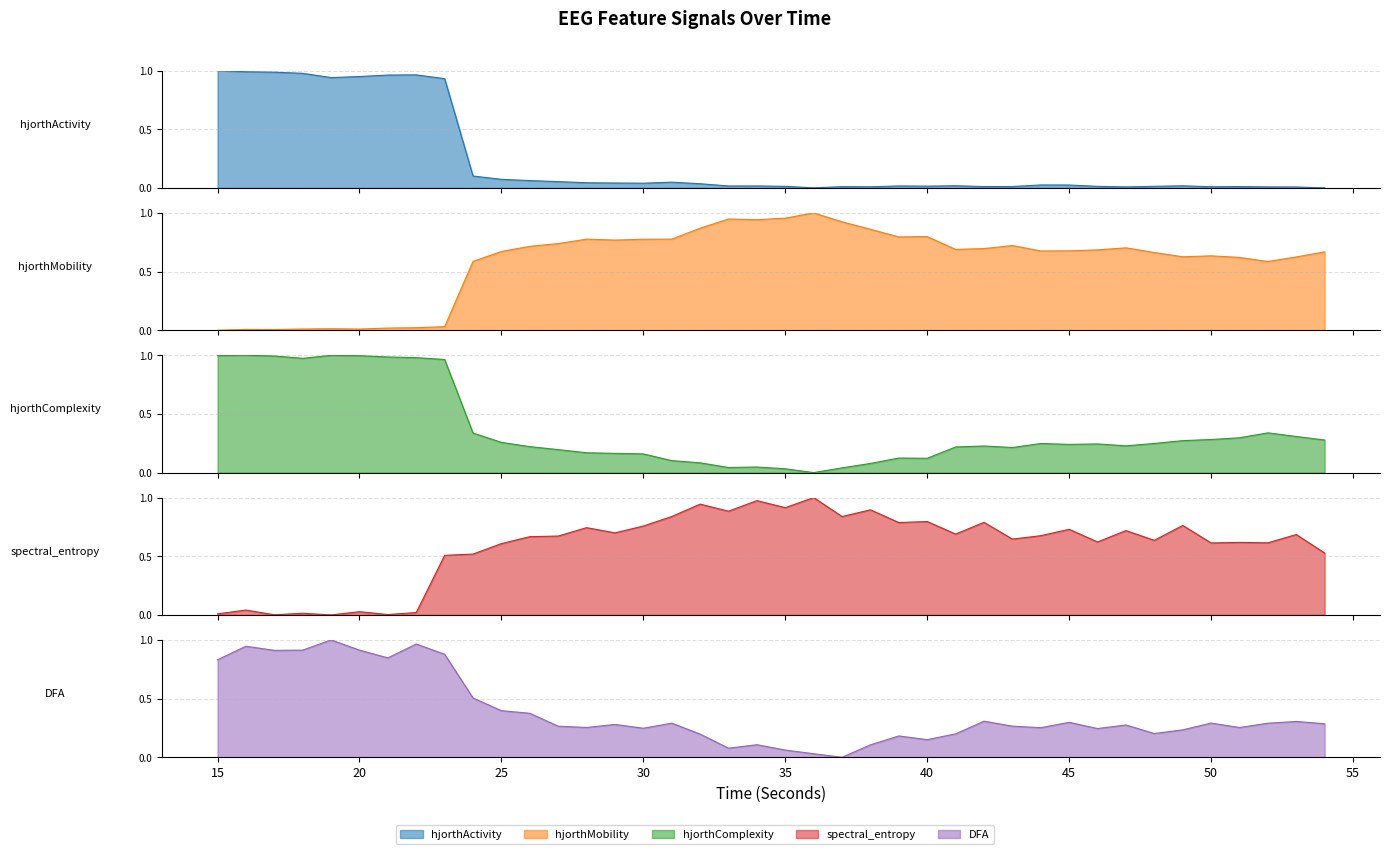

Between 22 and 52, which series saw the biggest shift?

hjorthActivity_EEG